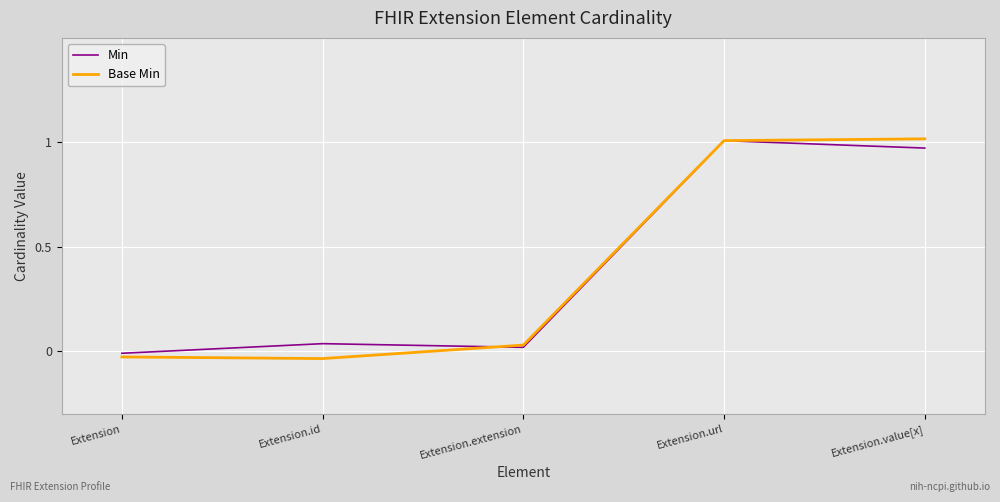

Which series ends up on top after the final intersection of Min and Base Min?

Base Min